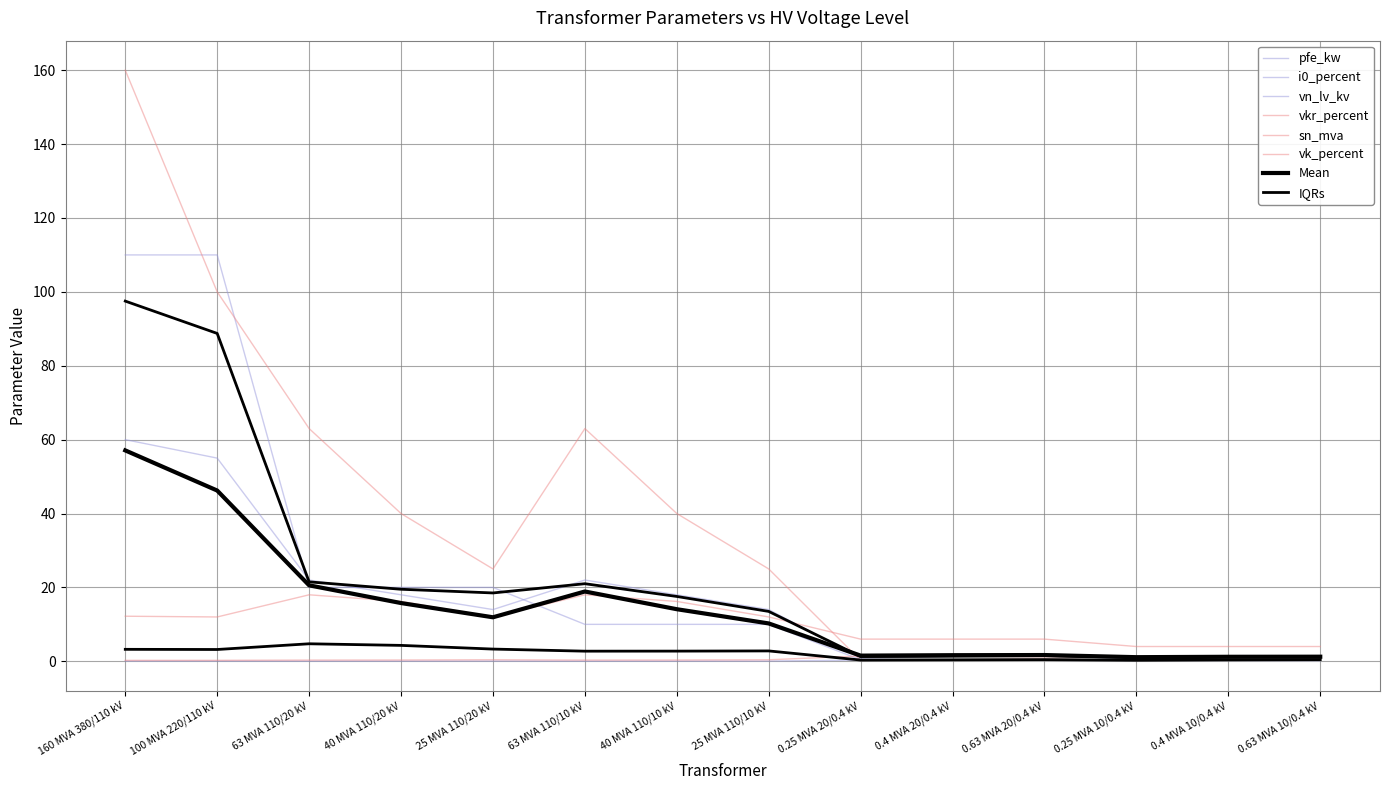

What is the difference between the maximum and minimum values in the sn_mva series?

159.8